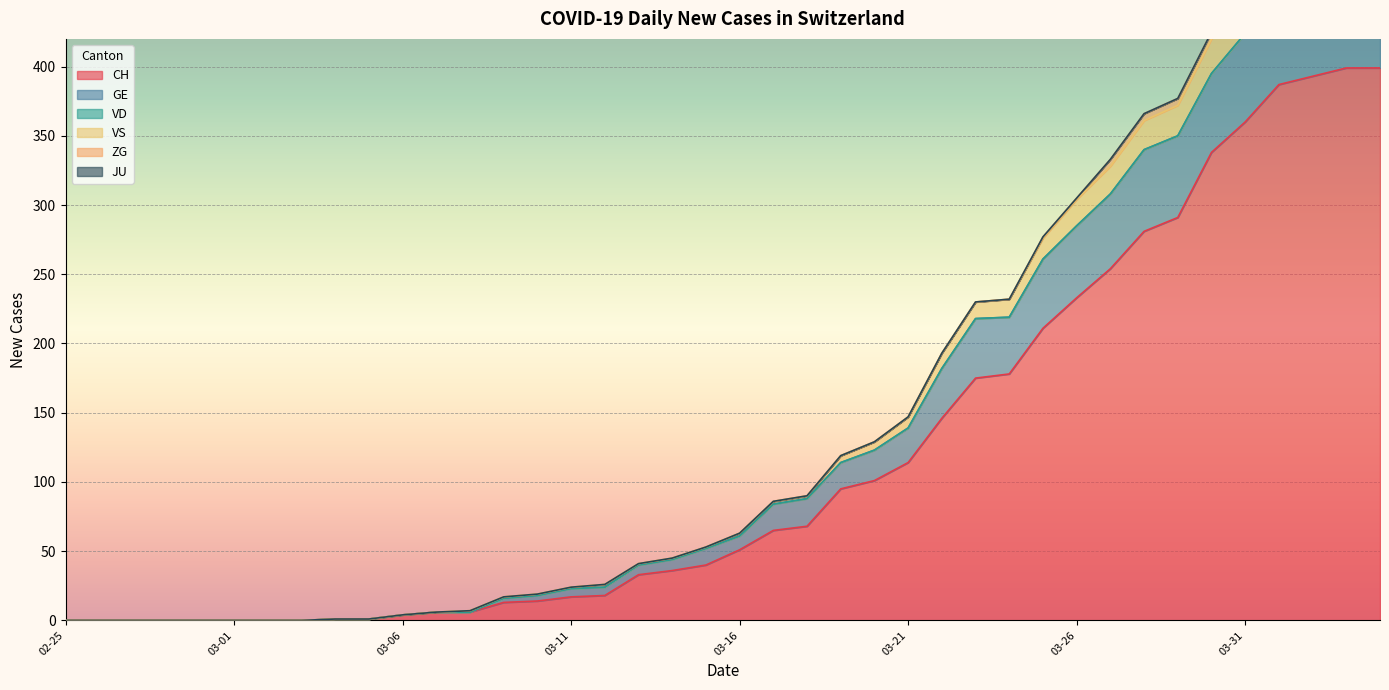

What is the sum of all GE values?

5656